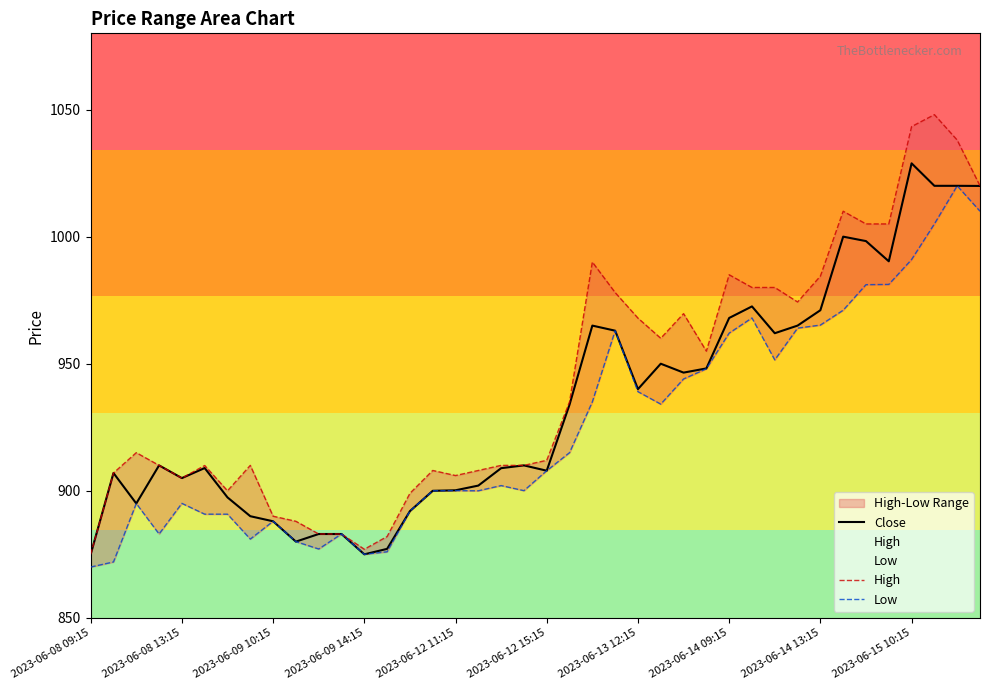

Which category has the highest value in the Close series?

2023-06-15 10:15